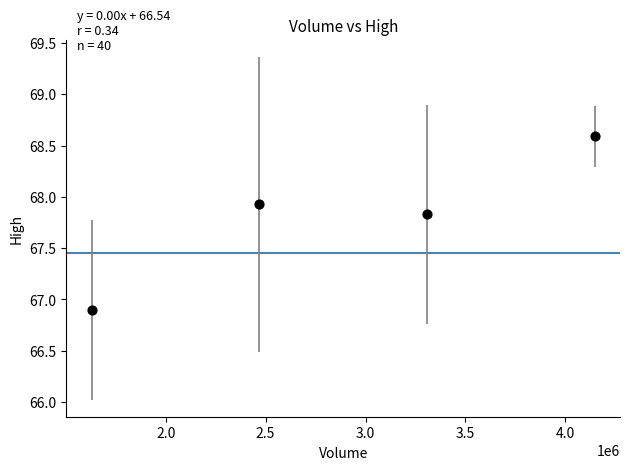

What Y value in the scatter plot is closest to 67?

66.9